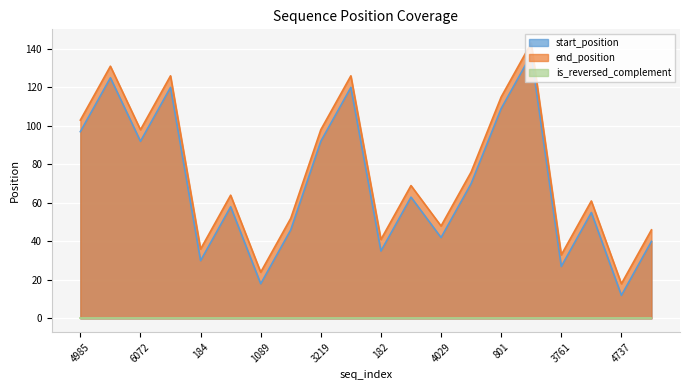

The value of start_position at 801 is 109. True or false?

True